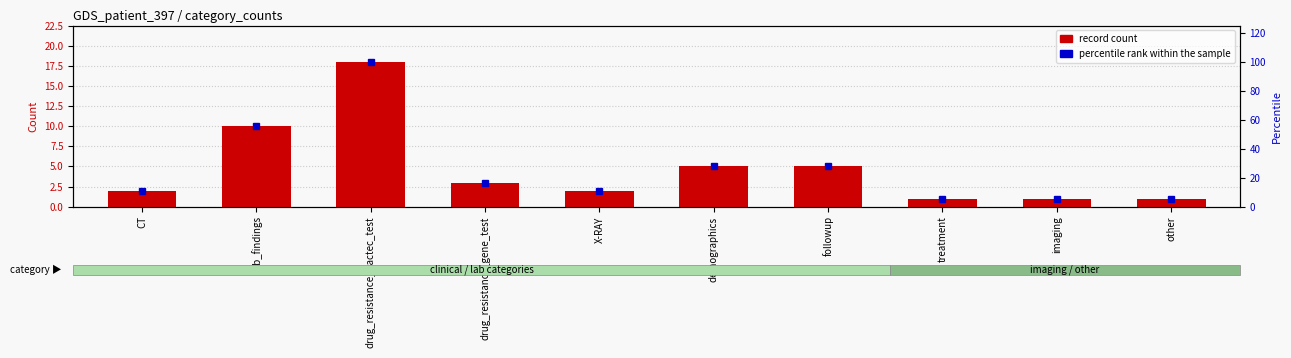

What is the sum of the percentile rank within the sample values at drug_resistance_bactec_test and drug_resistance_gene_test?

116.7